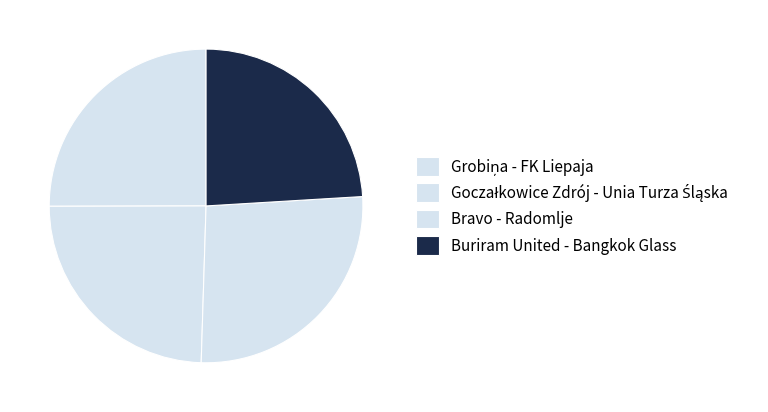

Which slice is the largest?

Bravo - Radomlje